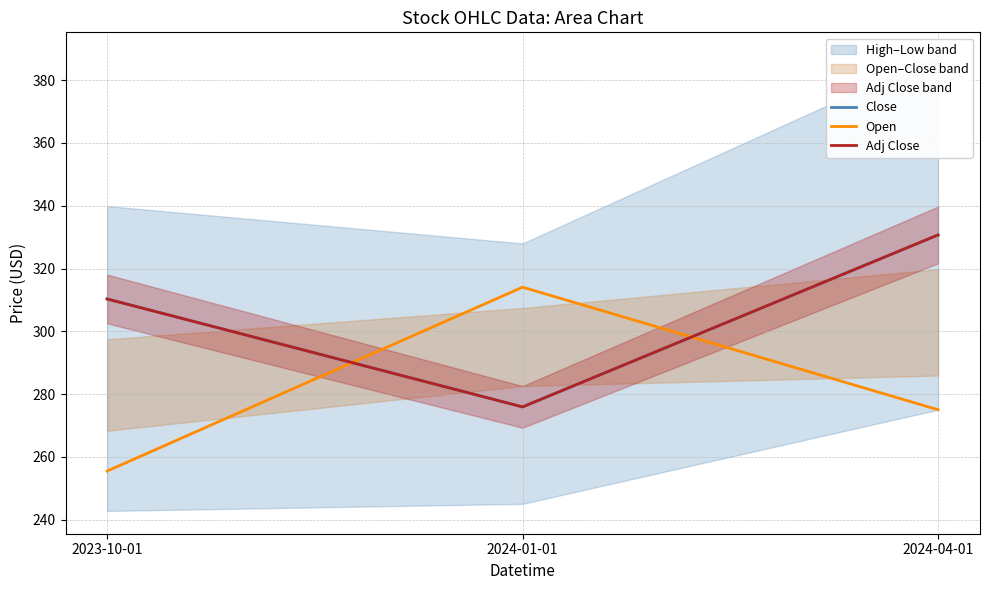

What is the difference between the second highest and minimum values in the Open series?

19.6